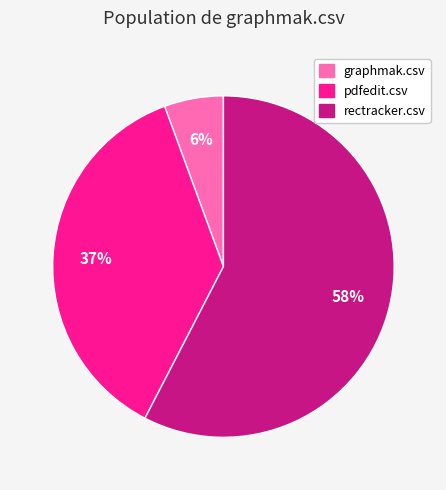

What is the largest slice in the pie chart?

rectracker.csv